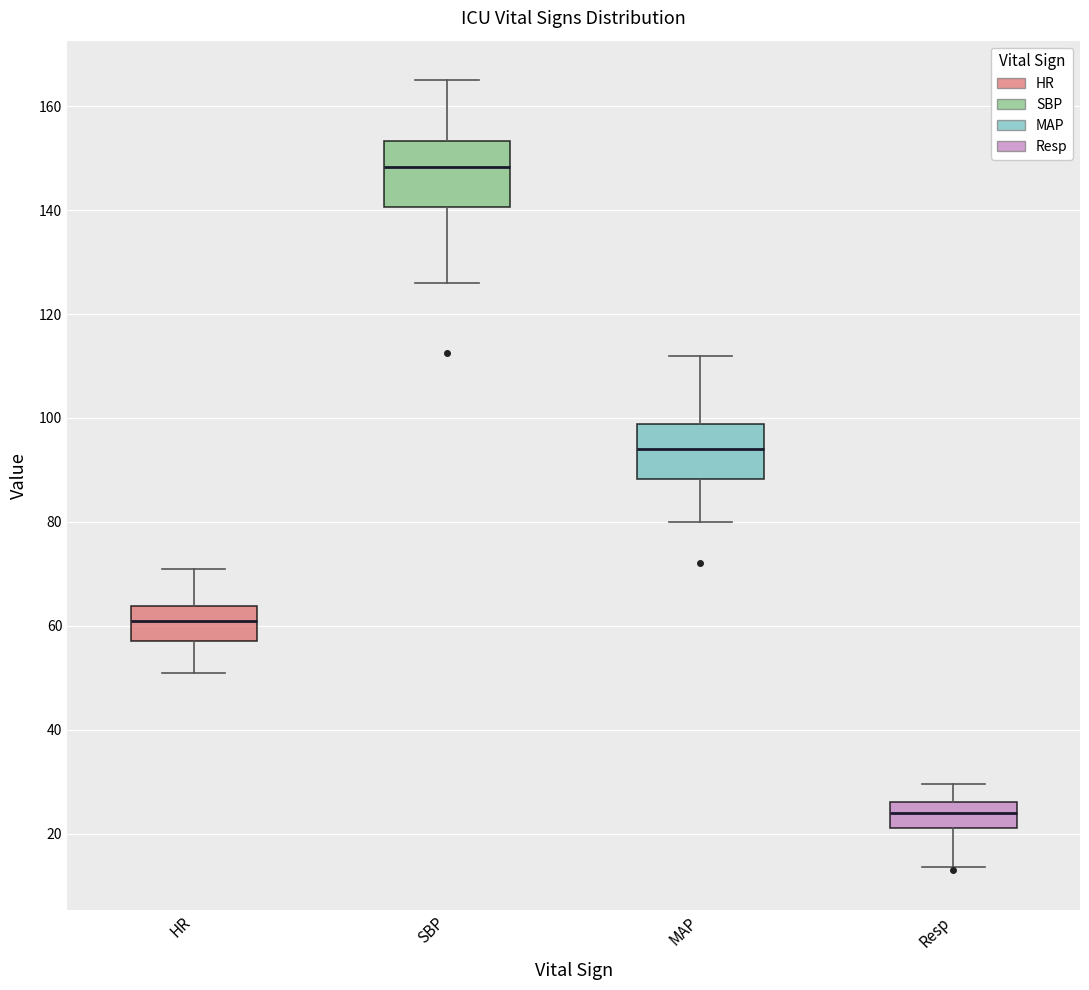

Reading left to right, transcribe this box plot: for each box, give where its median line is, the range the box spans, and where its two whiskers end, as read against the y-axis. The values are not printed on the chart, so give them approximately, as read against the axis.

HR: median 62, box 58 to 64, whiskers 52 to 72
SBP: median 148, box 140 to 154, whiskers 126 to 166
MAP: median 94, box 88 to 98, whiskers 80 to 112
Resp: median 24, box 22 to 26, whiskers 14 to 30